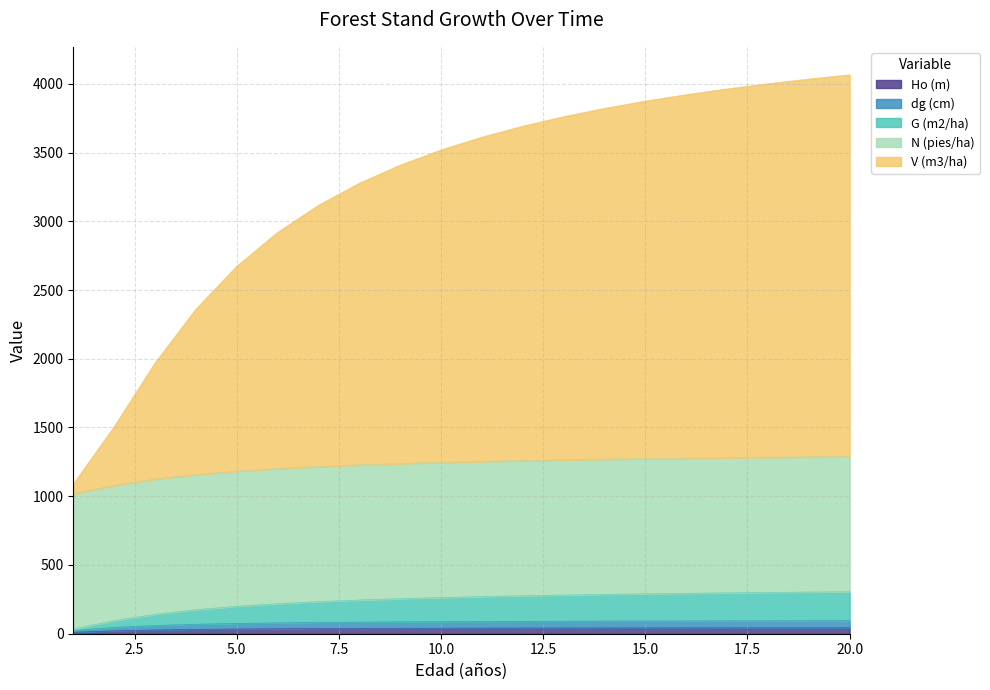

Which series has the largest total across all categories?

V (m3/ha)